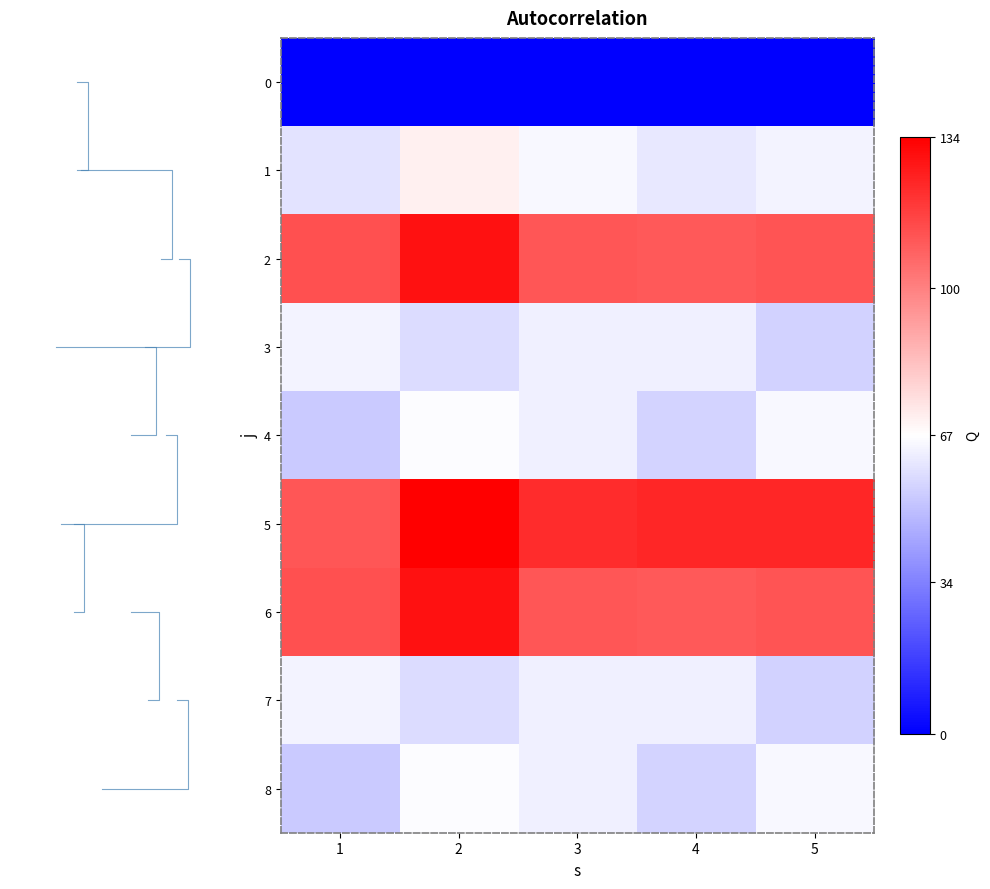

The 2 series shows 111 at 3. True or false?

True